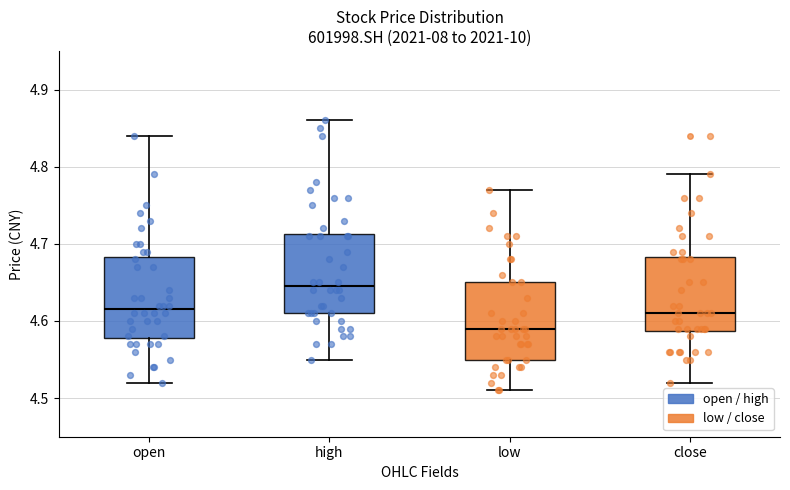

Reading left to right, read every box against the y-axis: the position of its median line, the range the box covers, and the ends of its whiskers. The values are not printed on the chart, so give them approximately, as read against the axis.

open: median 4.62, box 4.58 to 4.68, whiskers 4.52 to 4.84
high: median 4.65, box 4.61 to 4.71, whiskers 4.55 to 4.86
low: median 4.59, box 4.55 to 4.65, whiskers 4.51 to 4.77
close: median 4.61, box 4.59 to 4.68, whiskers 4.52 to 4.79